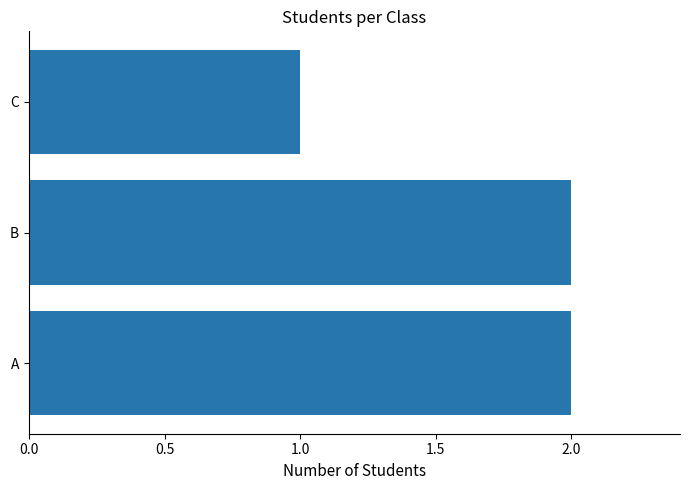

What is the ratio of the value at C to the value at A?

0.5